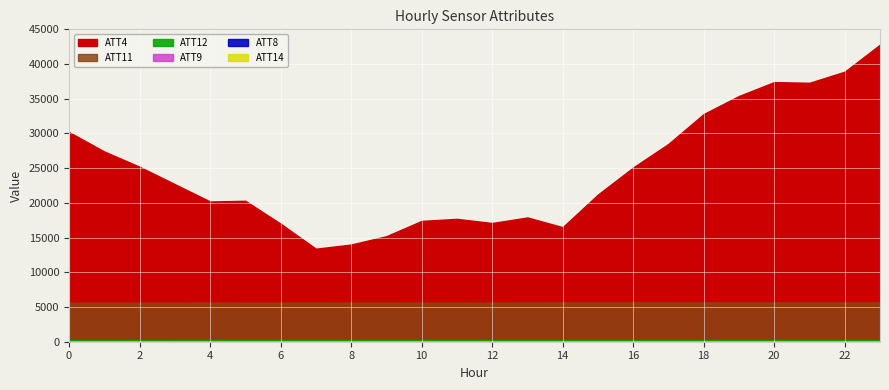

What is the greatest value displayed?

42800.0